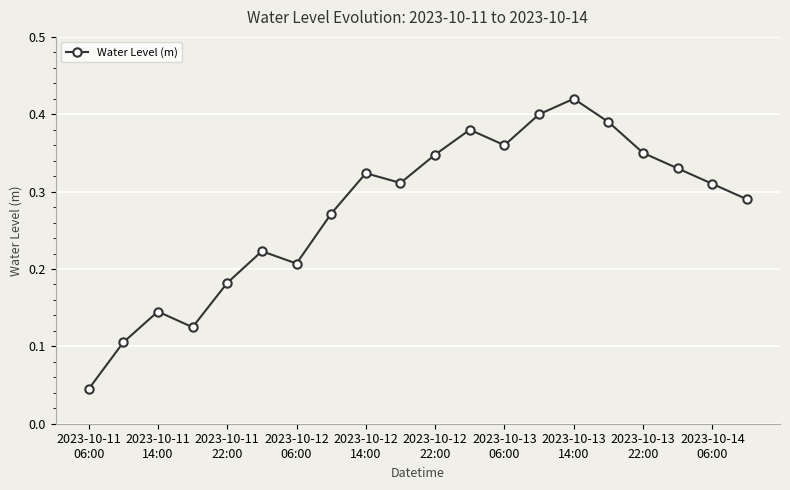

How many points are lower than both their immediate neighbors (excluding endpoints)?

4